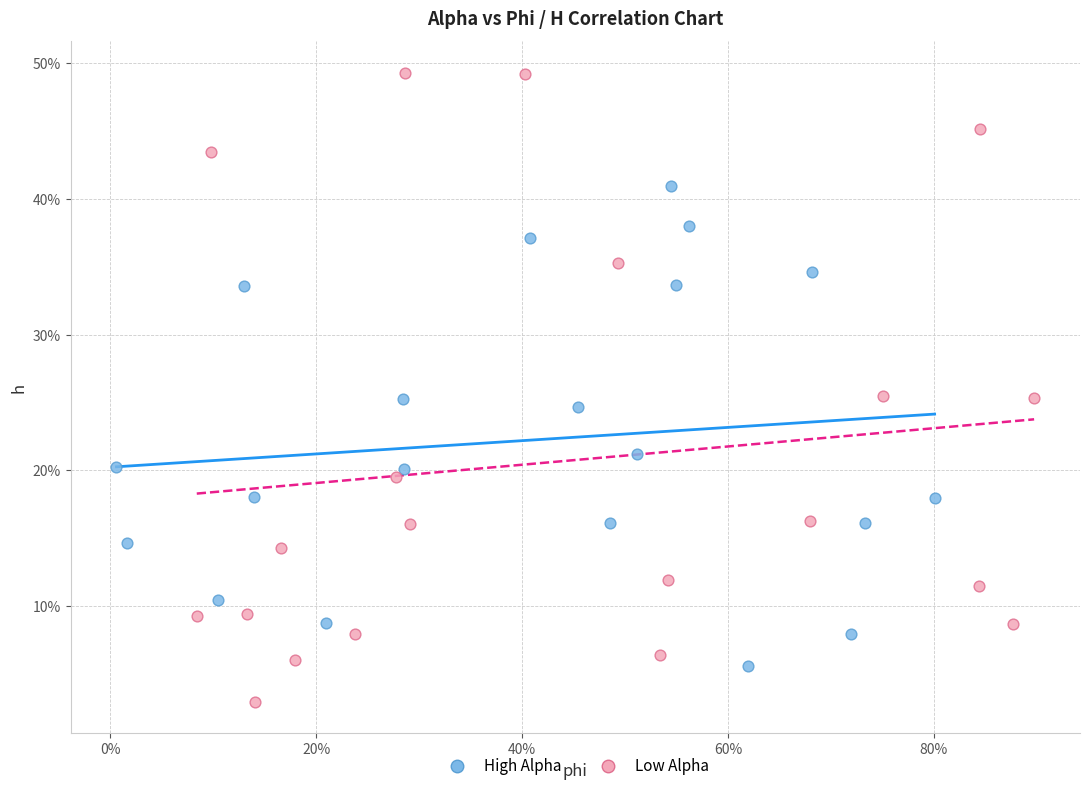

Which series reaches the maximum Y coordinate?

Low Alpha